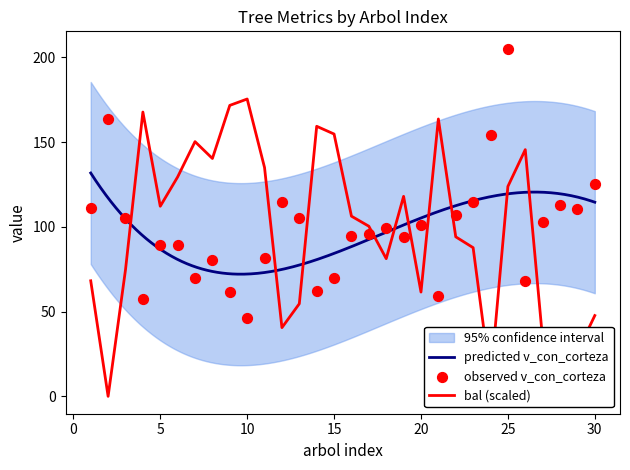

At how many categories does at least one series exceed 116?

16